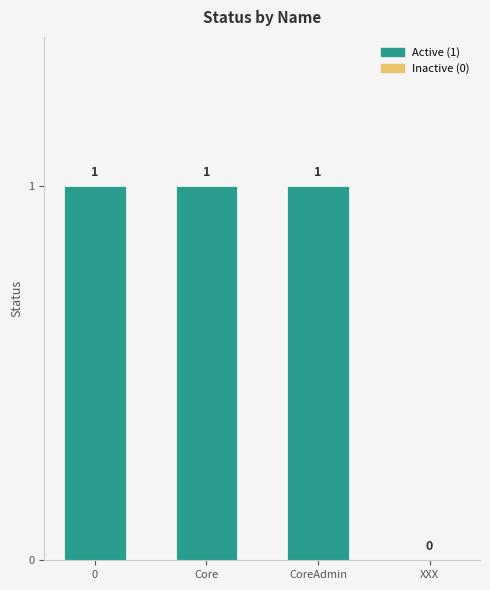

What is the sum of the values at XXX and Core?

1